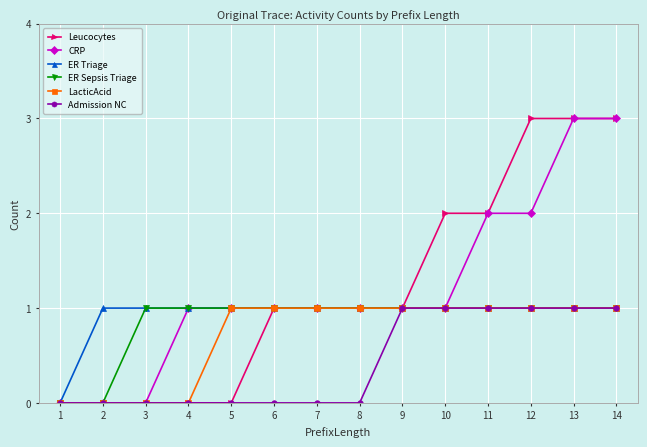

What is the average value of the CRP series?

1